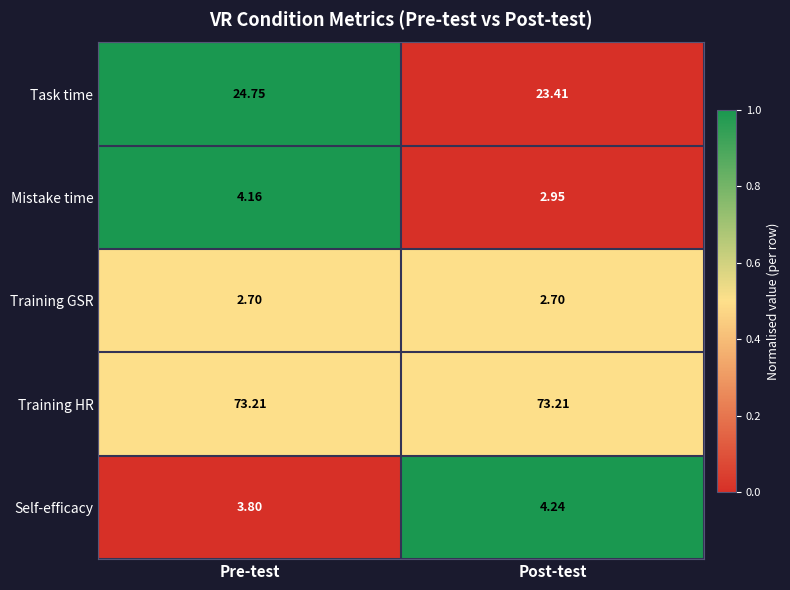

List the labels in order of Task time value, smallest first.

Post-test, Pre-test